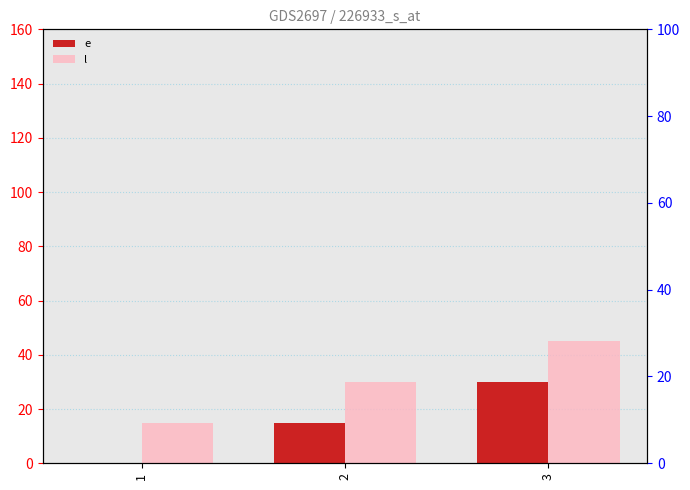

Reading left to right, transcribe all the data shown in this chart.

e: 1=0	2=15	3=30
l: 1=15	2=30	3=45